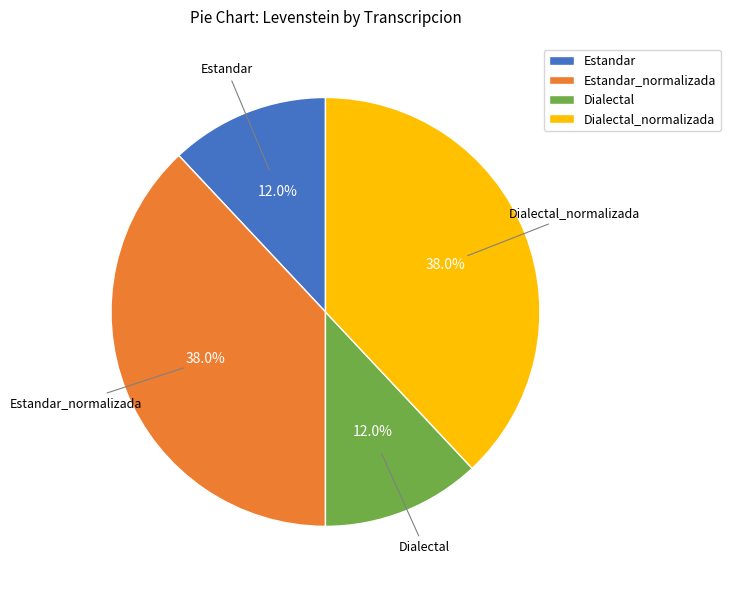

How many slices are in this pie chart?

4